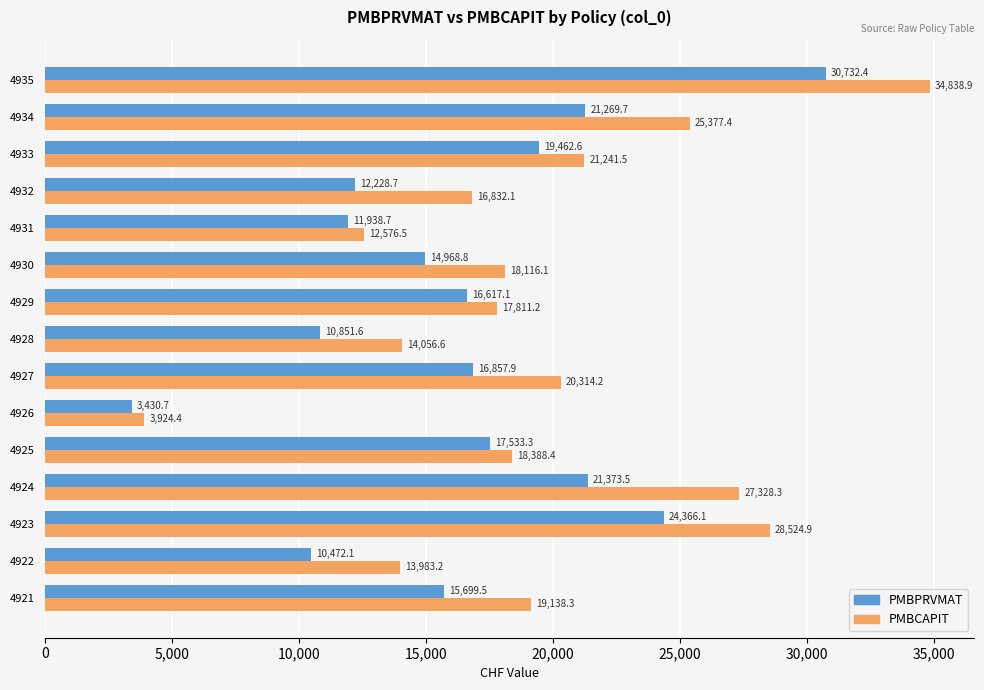

At 4922, list the series in order from largest to smallest.

PMBCAPIT, PMBPRVMAT